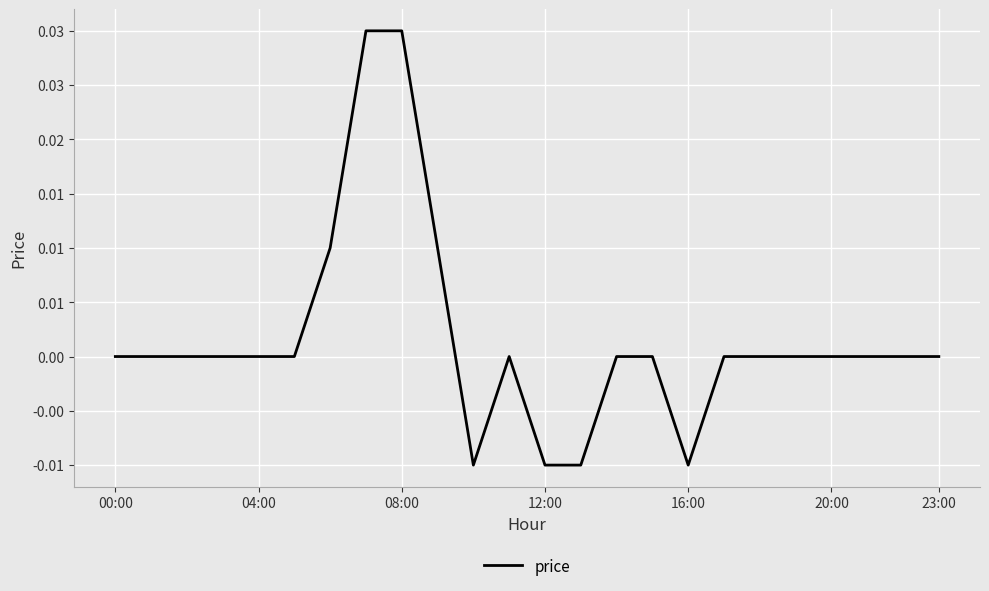

Does the chart display data point markers on the line(s)?

No